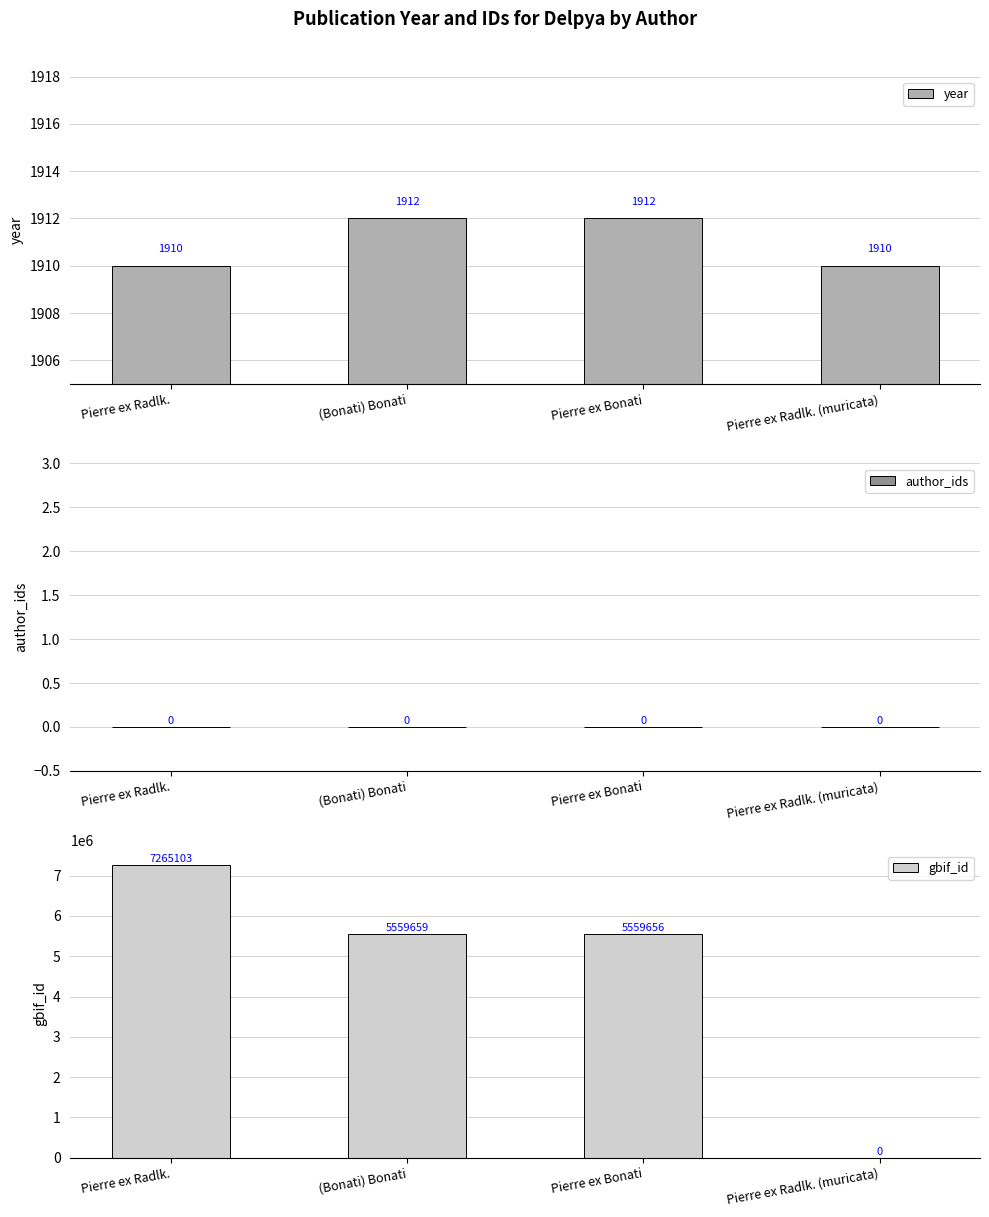

Reading left to right, what are all the values shown in this chart?

year: 1910	1912	1912	1910
author_ids: 0	0	0	0
gbif_id: 7265103	5559659	5559656	0